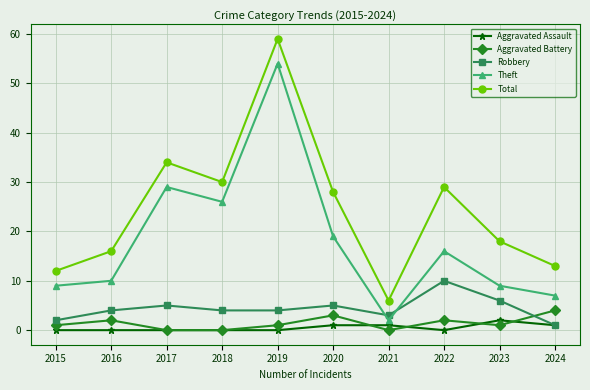

Is this an area chart (filled region under the line)?

No